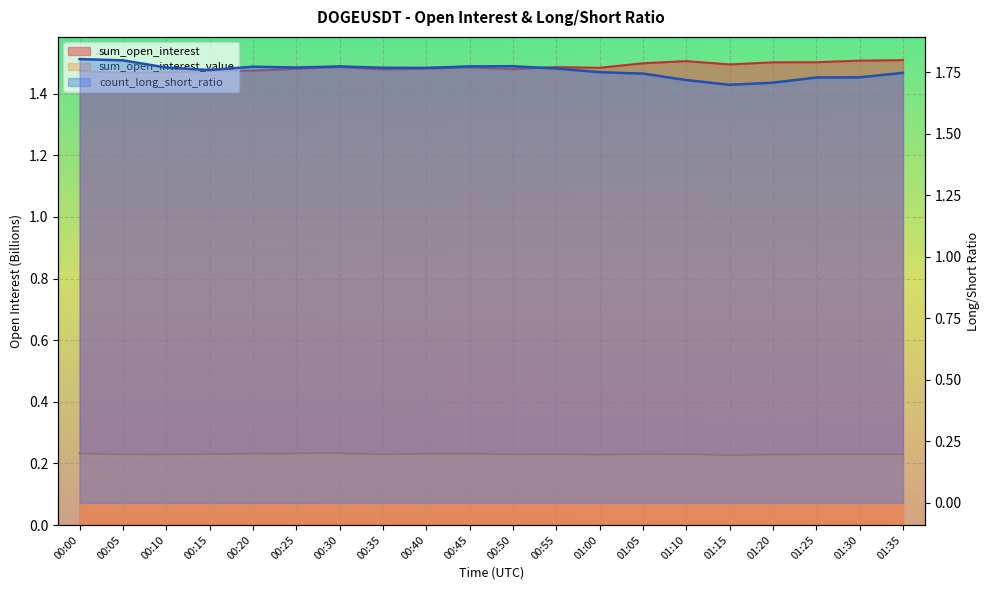

What is the average value of the sum_open_interest_value series?

0.2